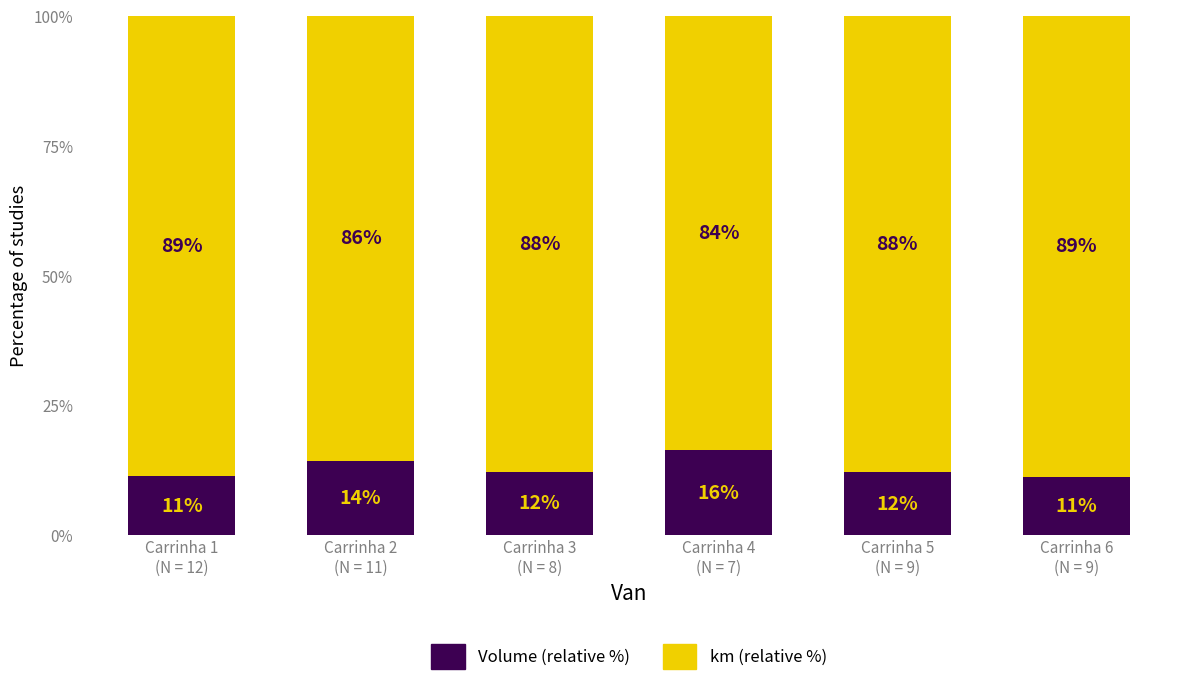

Is it true that Volume (relative %) equals 15.8 at Carrinha 6
(N = 9)?

False